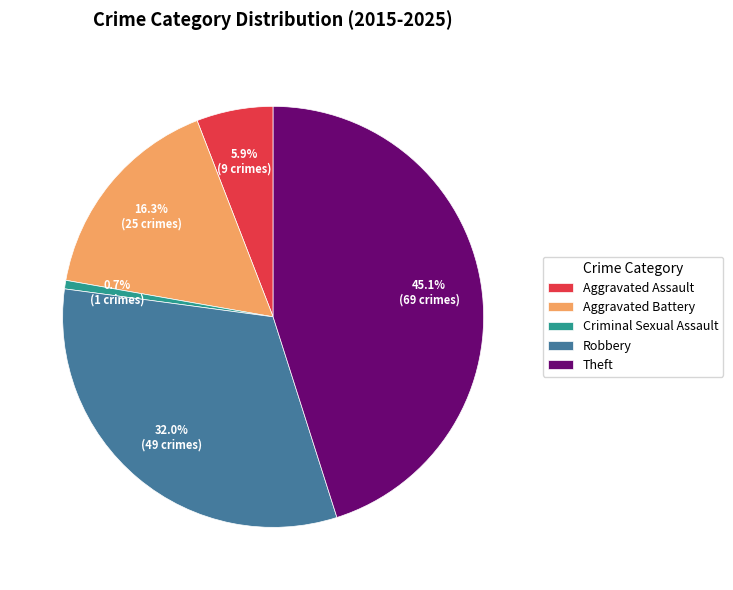

Is there any slice that represents more than half of the pie?

No